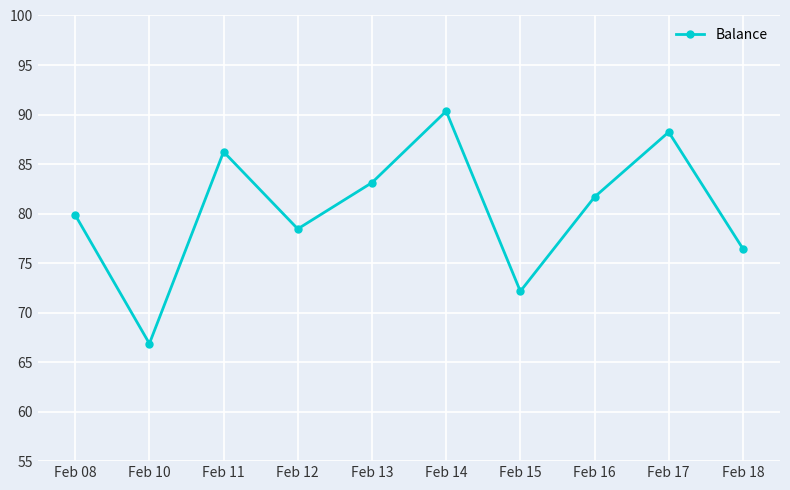

Does the chart have visible grid lines?

Yes